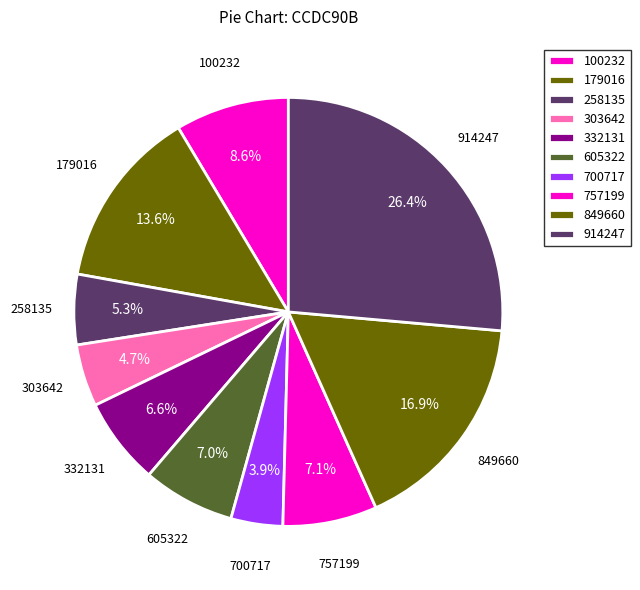

What percentage is the 100232 slice, to the nearest percent?

9%